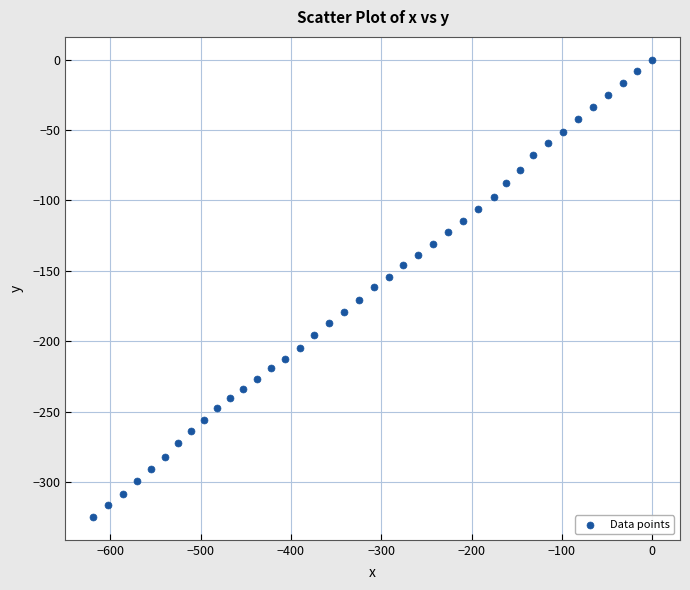

What is the range of Y values (max minus min)?

324.9